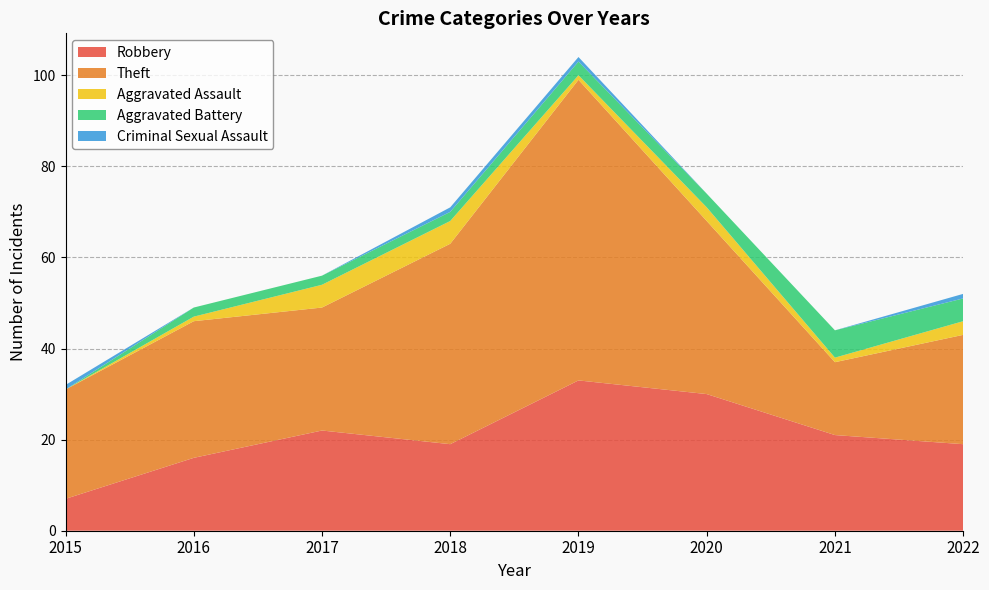

Reading right to left, what are all the values shown in this chart?

Robbery: 2022=19	2021=21	2020=30	2019=33	2018=19	2017=22	2016=16	2015=7
Theft: 2022=24	2021=16	2020=38	2019=66	2018=44	2017=27	2016=30	2015=24
Aggravated Assault: 2022=3	2021=1	2020=3	2019=1	2018=5	2017=5	2016=1	2015=0
Aggravated Battery: 2022=5	2021=6	2020=3	2019=3	2018=2	2017=2	2016=2	2015=0
Criminal Sexual Assault: 2022=1	2021=0	2020=0	2019=1	2018=1	2017=0	2016=0	2015=1